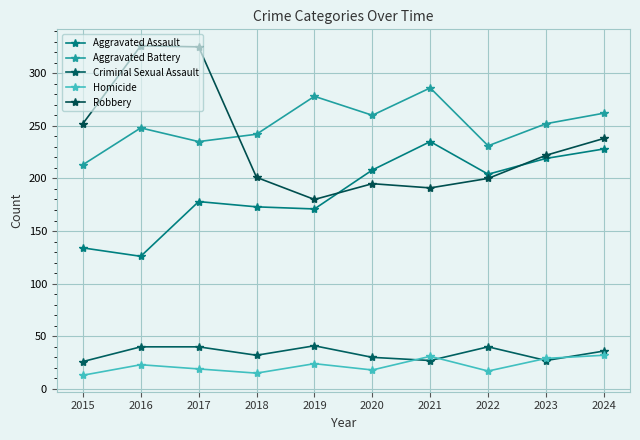

Is it true that Aggravated Assault equals 309 at 2018?

False